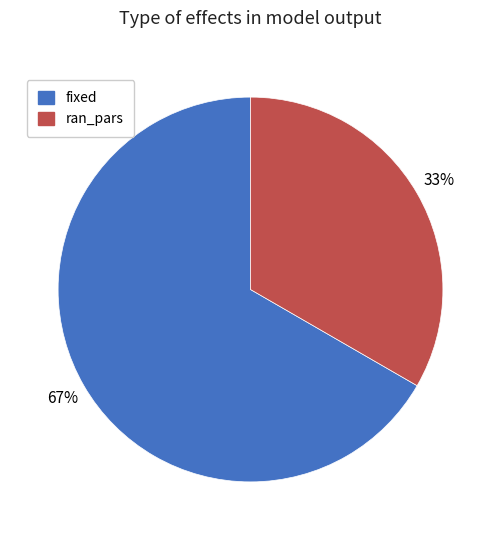

True or false: ran_pars accounts for 41% of the total.

False